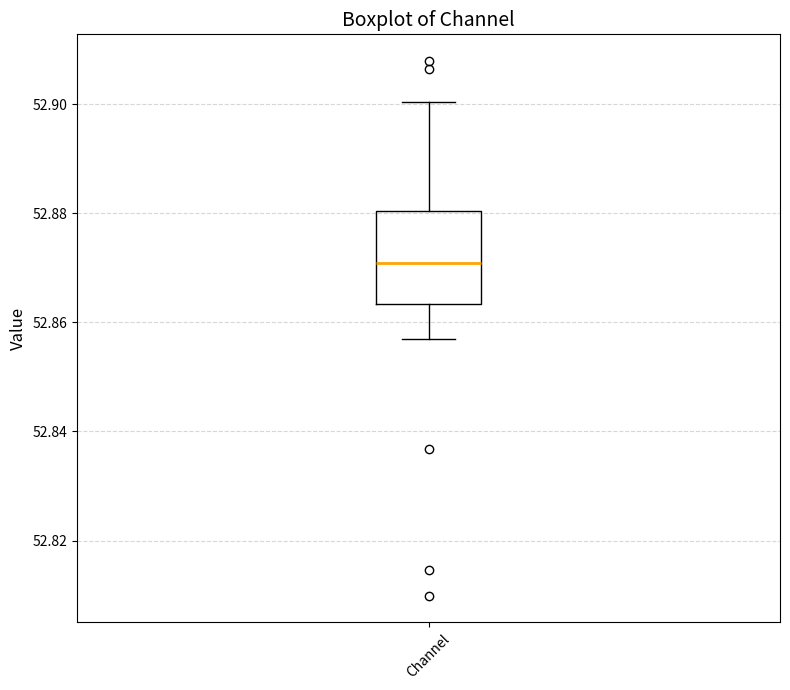

Read this box plot against the y-axis: the position of the median line, the range covered by the box, and the ends of both whiskers. The values are not printed on the chart, so give them approximately, as read against the axis.

median 52.870, box 52.864 to 52.880, whiskers 52.858 to 52.900